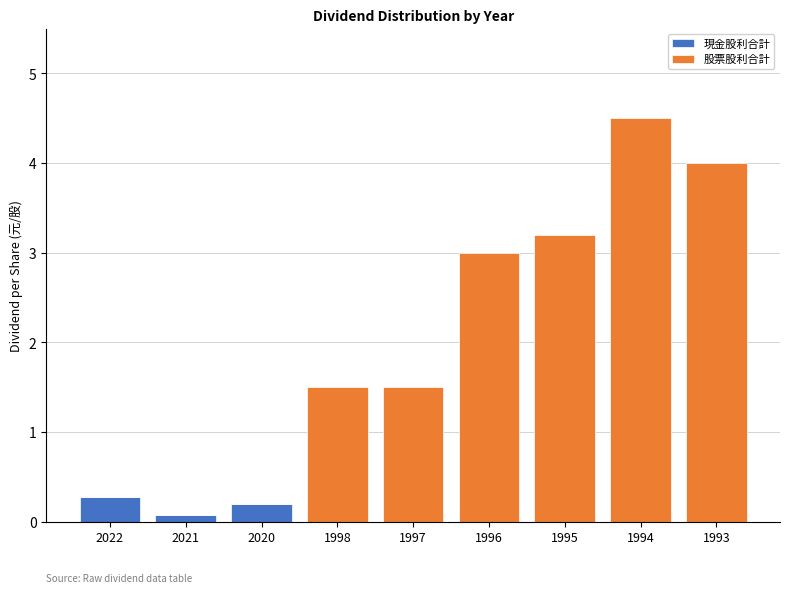

What is the highest value of the 現金股利合計 series?

0.3